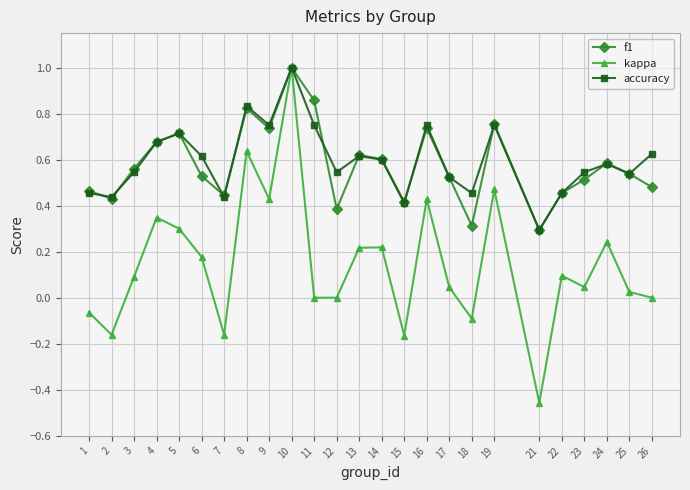

In kappa, how many points are higher than both neighbors (excluding endpoints)?

8